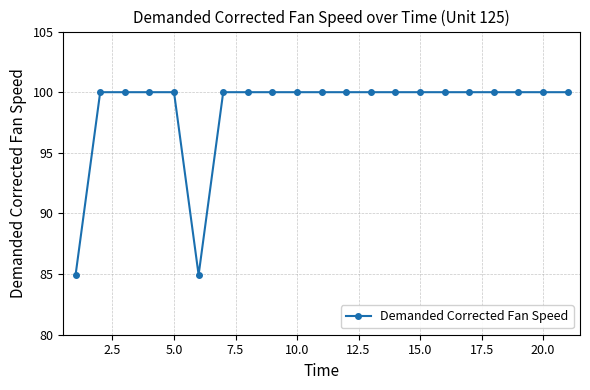

What is the value of the 14th point from the left?

100.0